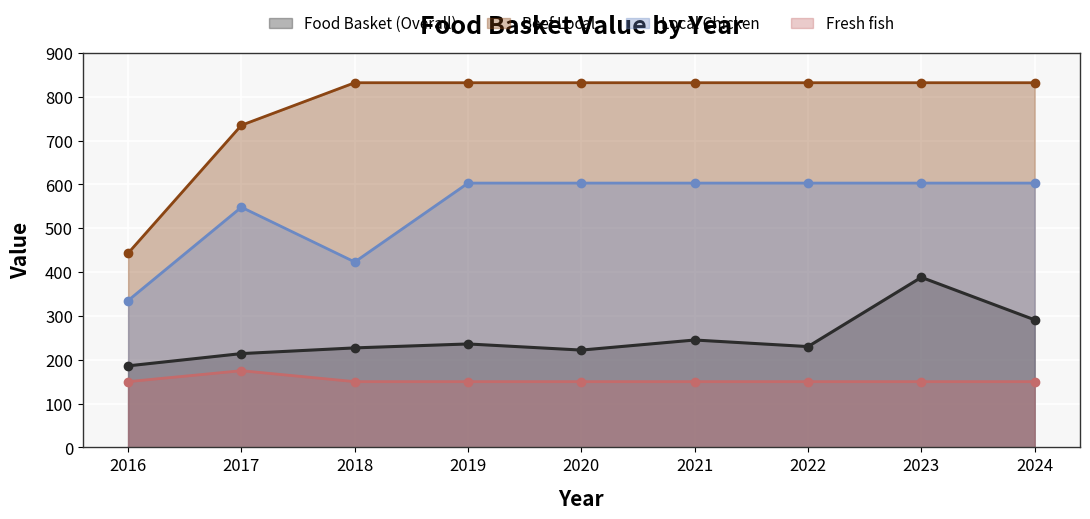

At how many categories does at least one series exceed 475?

8